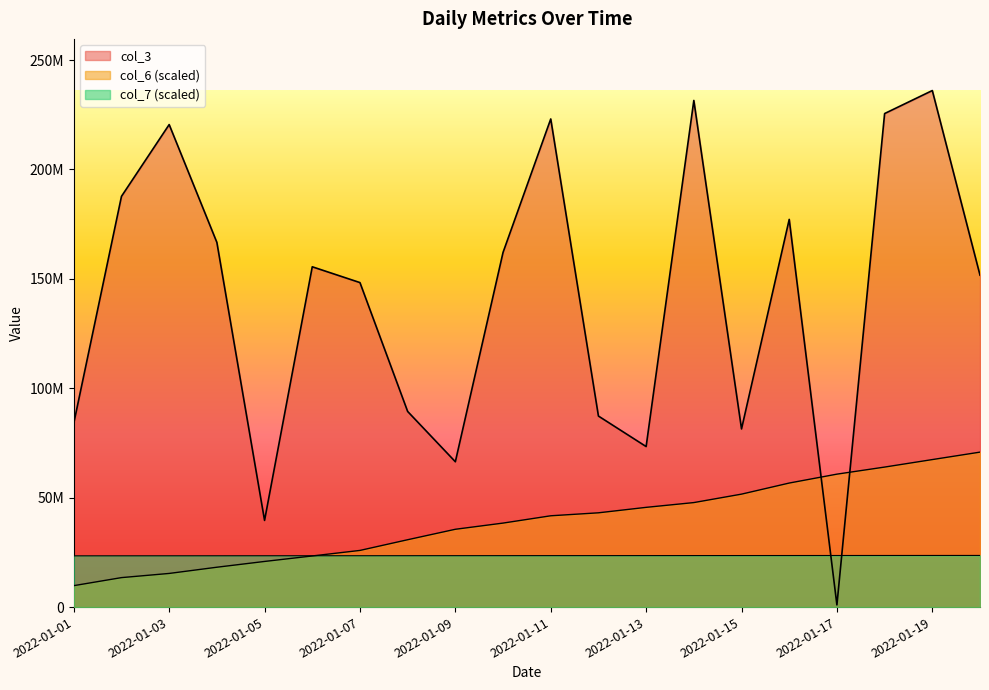

Where do col_6 and col_7 first cross each other?

2022-01-06 and 2022-01-07